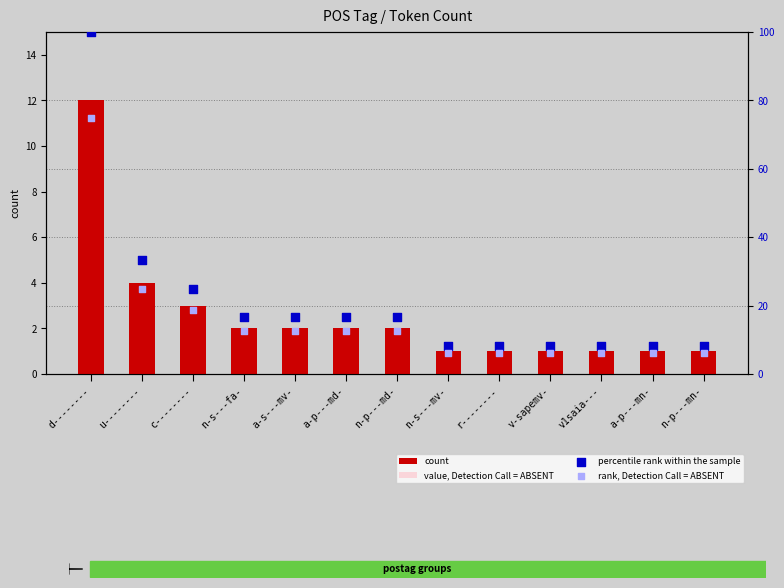

At how many categories does at least one series exceed 21?

3